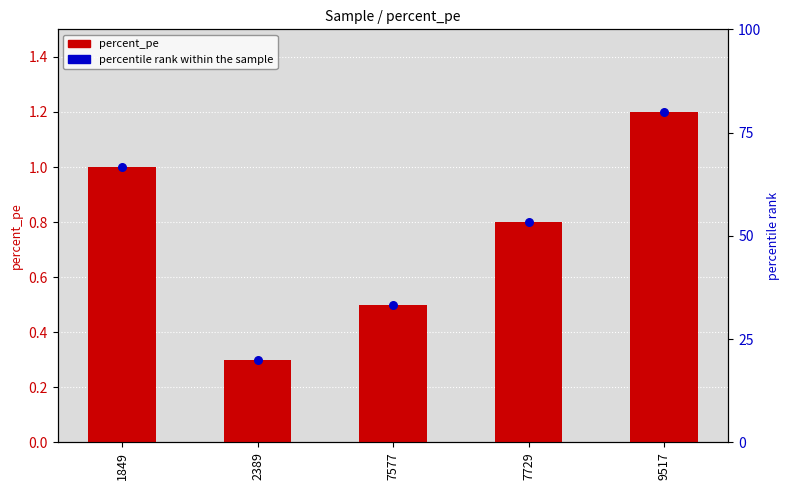

At which category is the sum across all series the highest?

9517